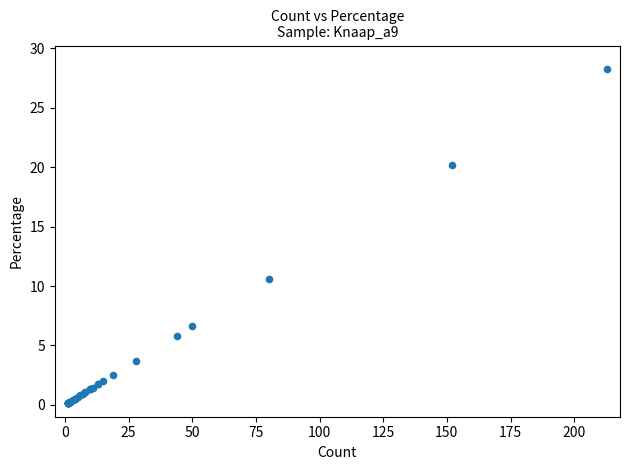

What Y value in the scatter plot is closest to 14?

10.6